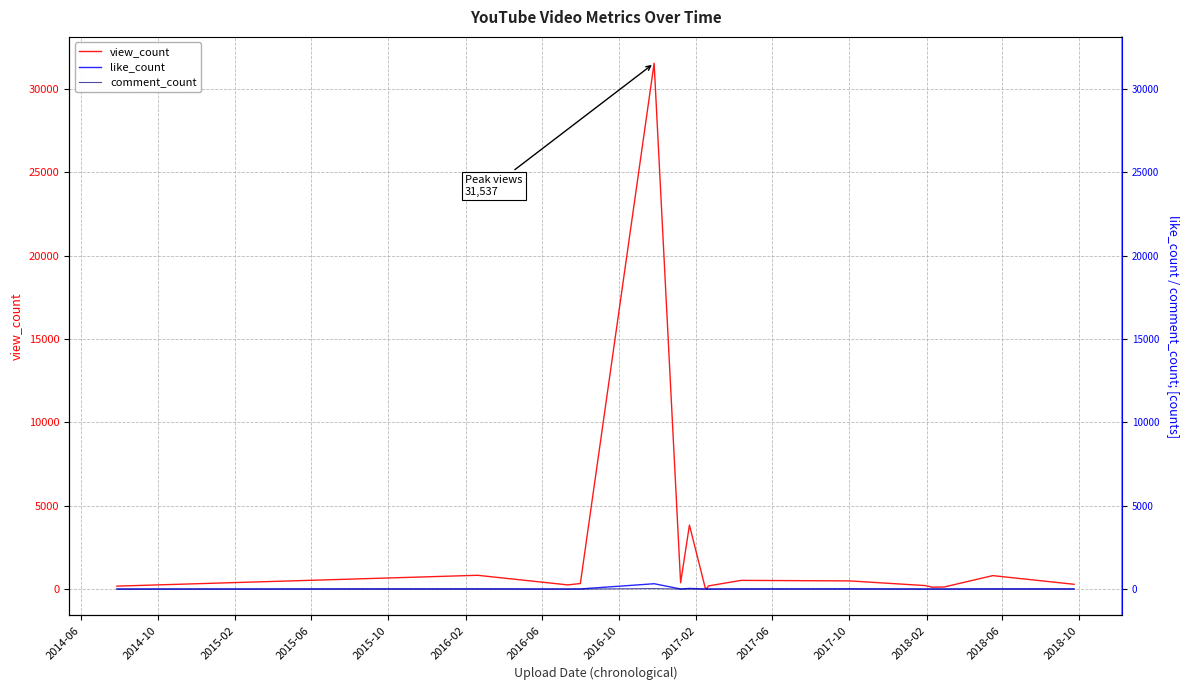

In like_count, how many points are lower than both neighbors (excluding endpoints)?

5